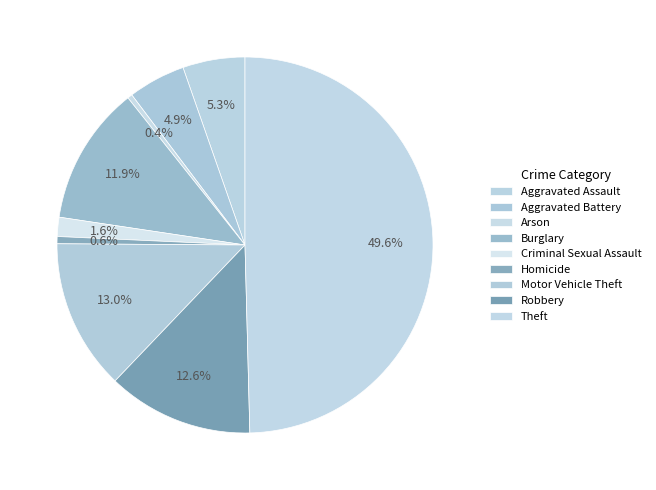

To the nearest percent, what portion does Criminal Sexual Assault represent?

2%